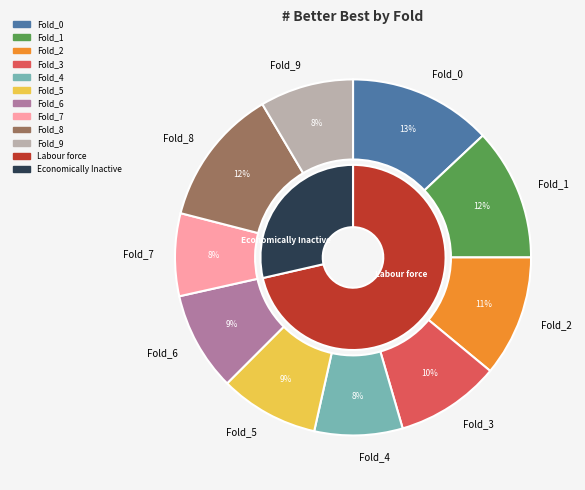

Combined, what portion of the pie is Fold_4 and Fold_8?

20.5%